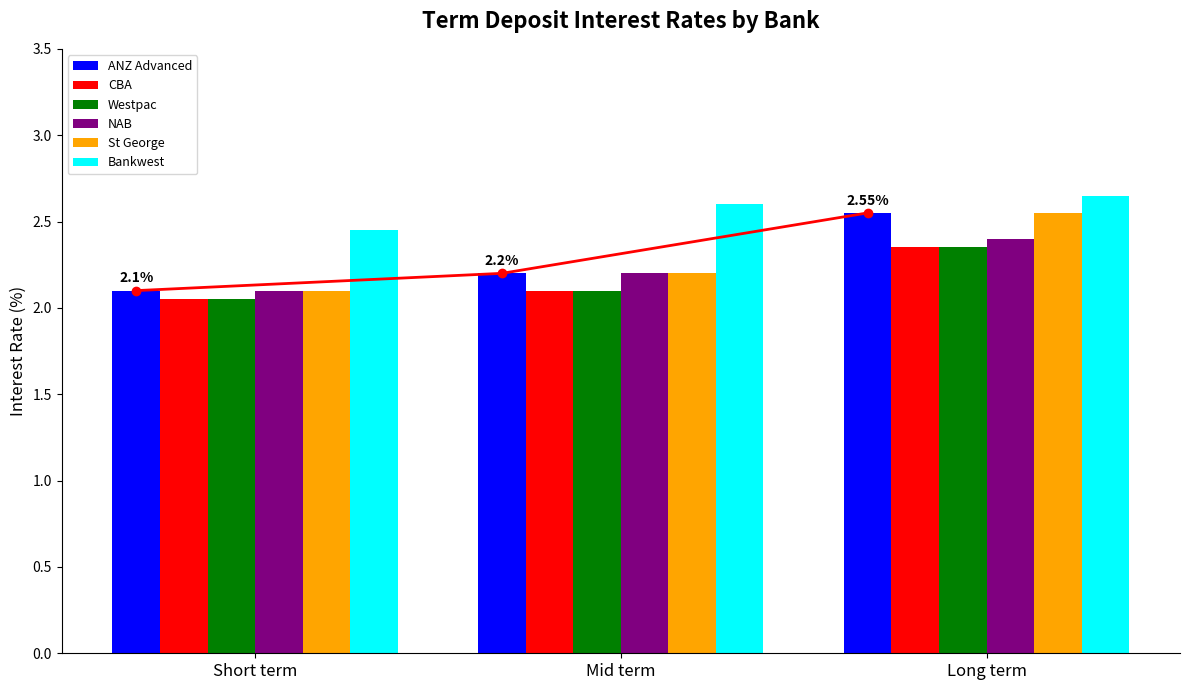

The St George series shows 3.4 at Long term. True or false?

False